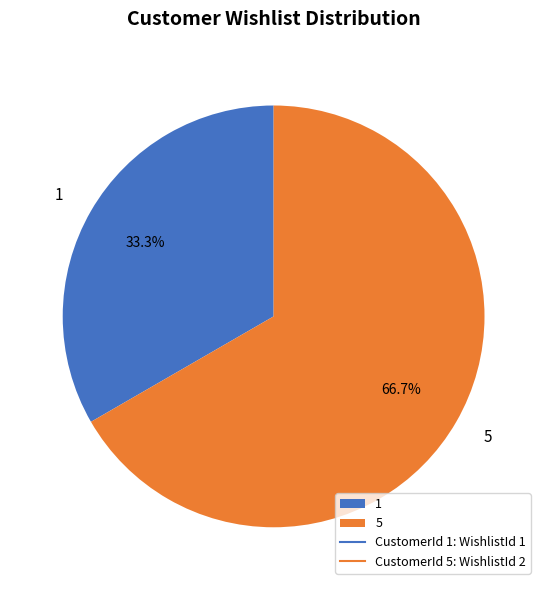

To the nearest percent, what is the average slice percentage?

50%